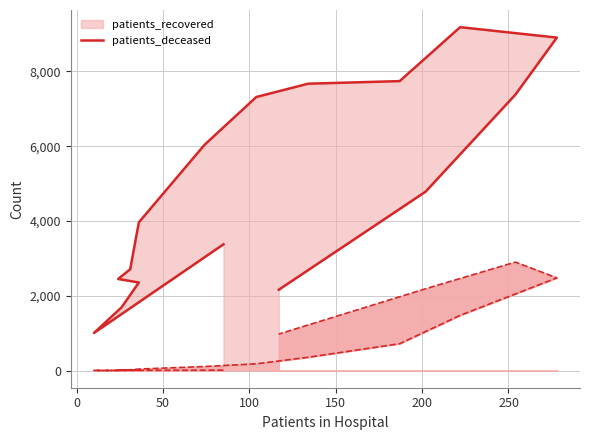

True or false: patients_deceased line and patients_recovered line intersect in this chart.

False